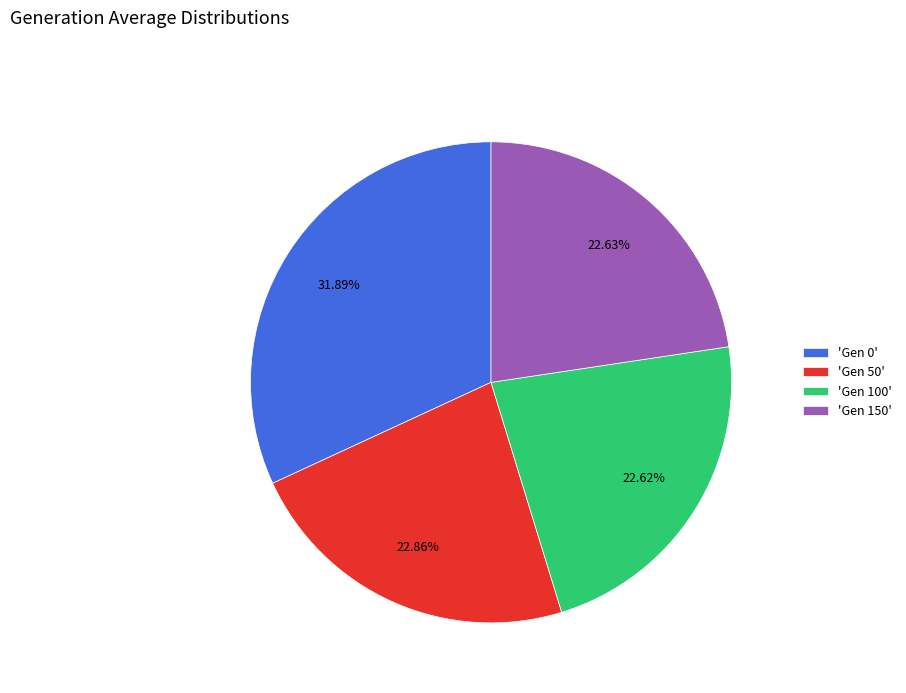

Combined, do 'Gen 0' and 'Gen 150' account for over 50%?

Yes